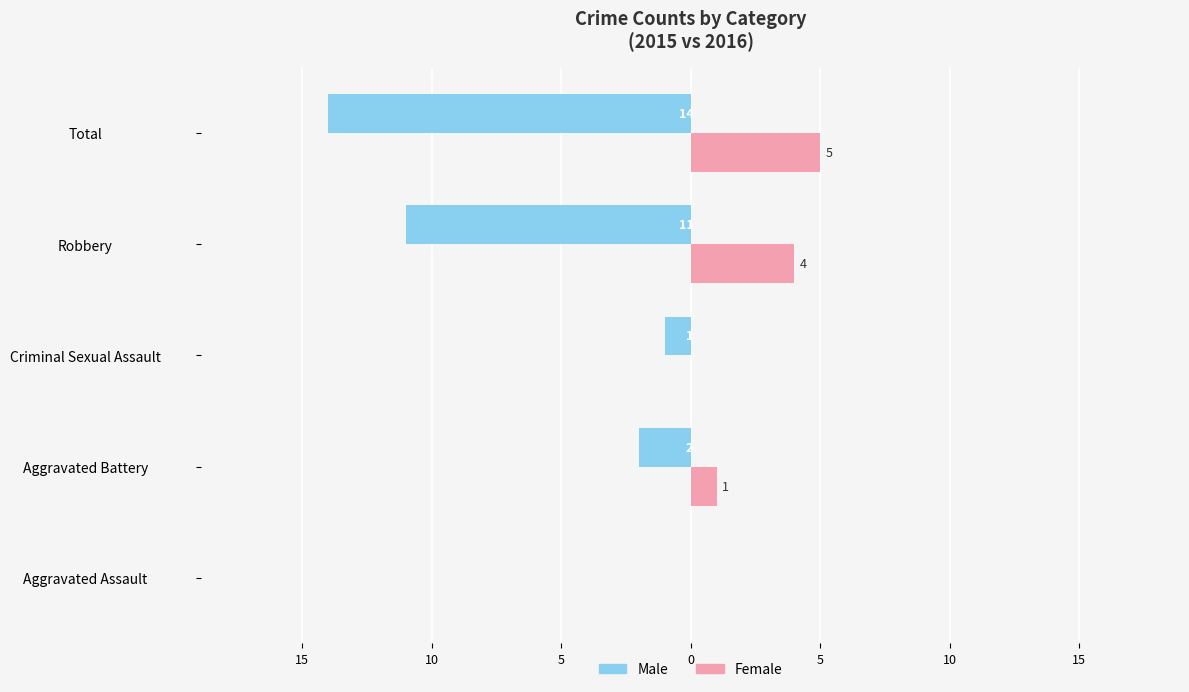

Which series has the largest range (max minus min)?

Male